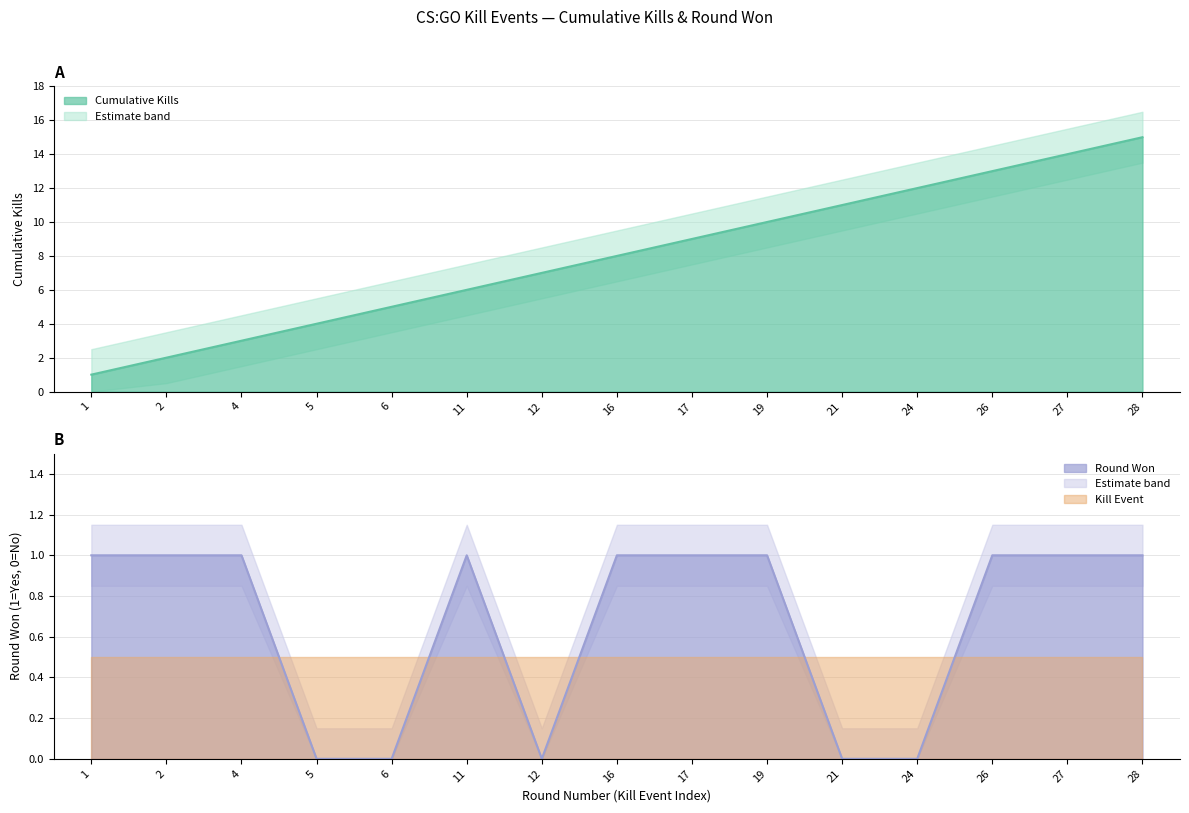

At which label does Kills cumulative first exceed 8?

17